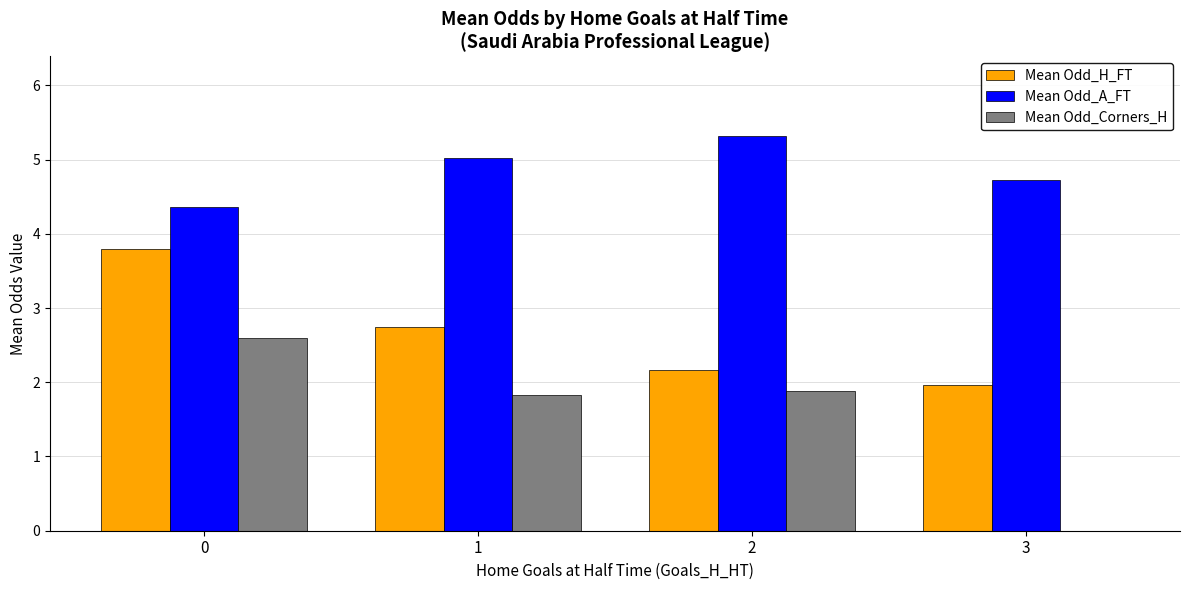

Which series has the largest total across all categories?

Mean Odd_A_FT